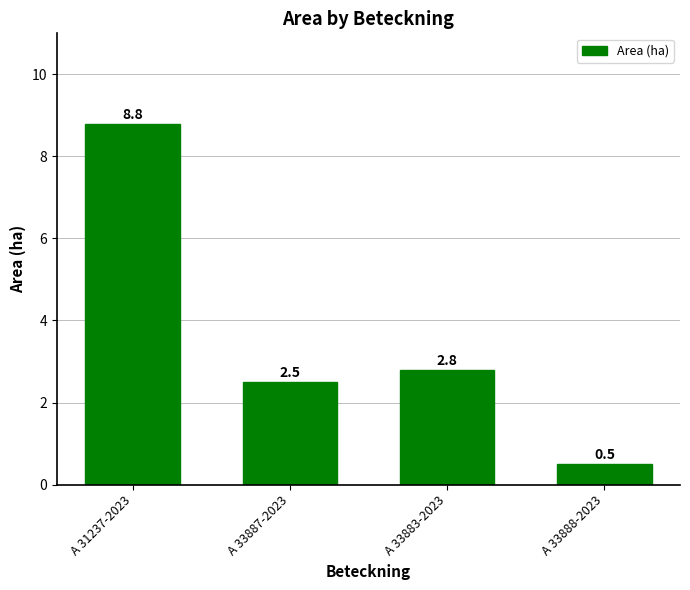

Is it true that the value at A 31237-2023 is 8.8?

True